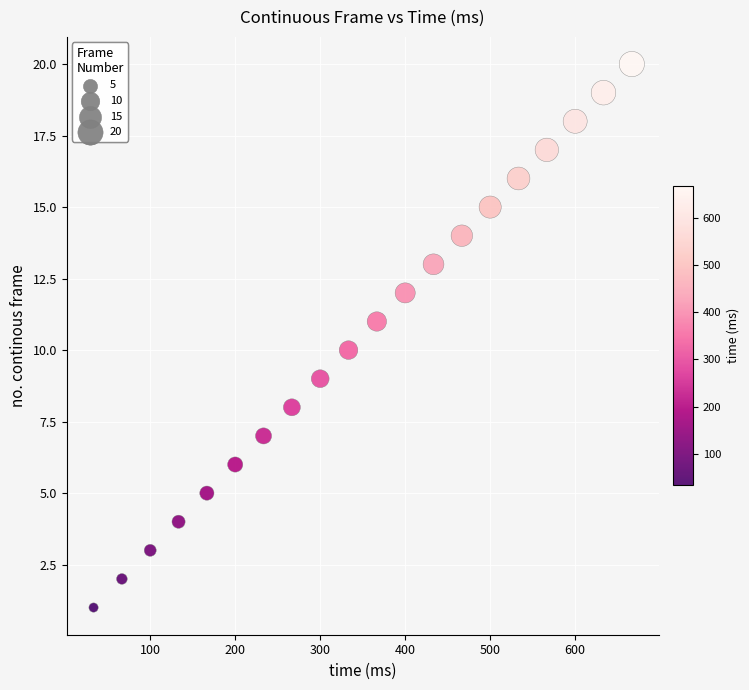

What is the range of Y values (max minus min)?

19